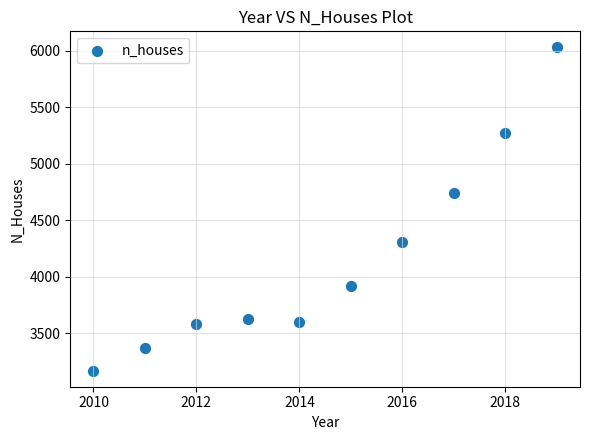

What Y value in the scatter plot is closest to 4599?

4742